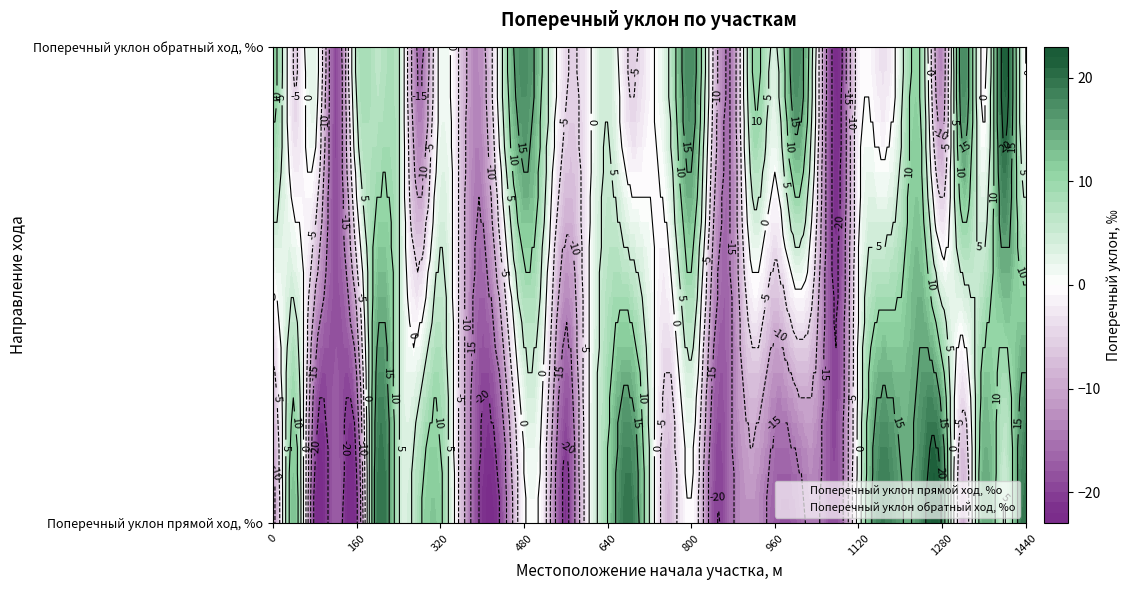

List the labels in order of Поперечный уклон обратный ход, %о value, smallest first.

1080, 120, 280, 880, 1280, 400, 360, 40, 680, 560, 840, 1160, 600, 1120, 720, 1040, 1360, 1440, 320, 80, 1200, 960, 640, 160, 240, 440, 760, 200, 520, 1240, 920, 0, 480, 800, 1000, 1320, 1400